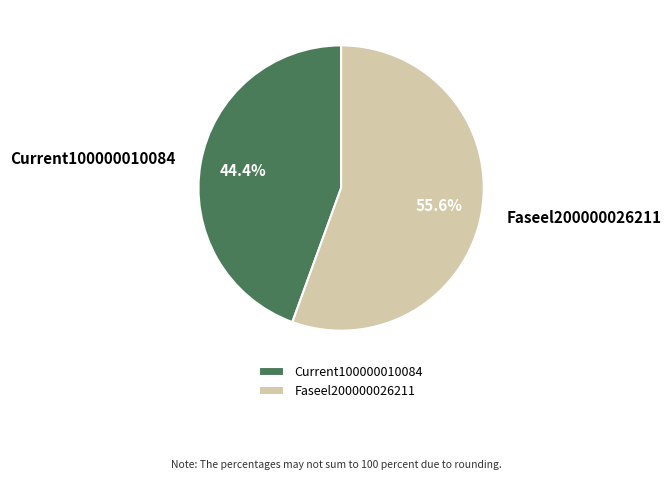

What is the ratio of the value at Current100000010084 to the value at Faseel200000026211?

0.8